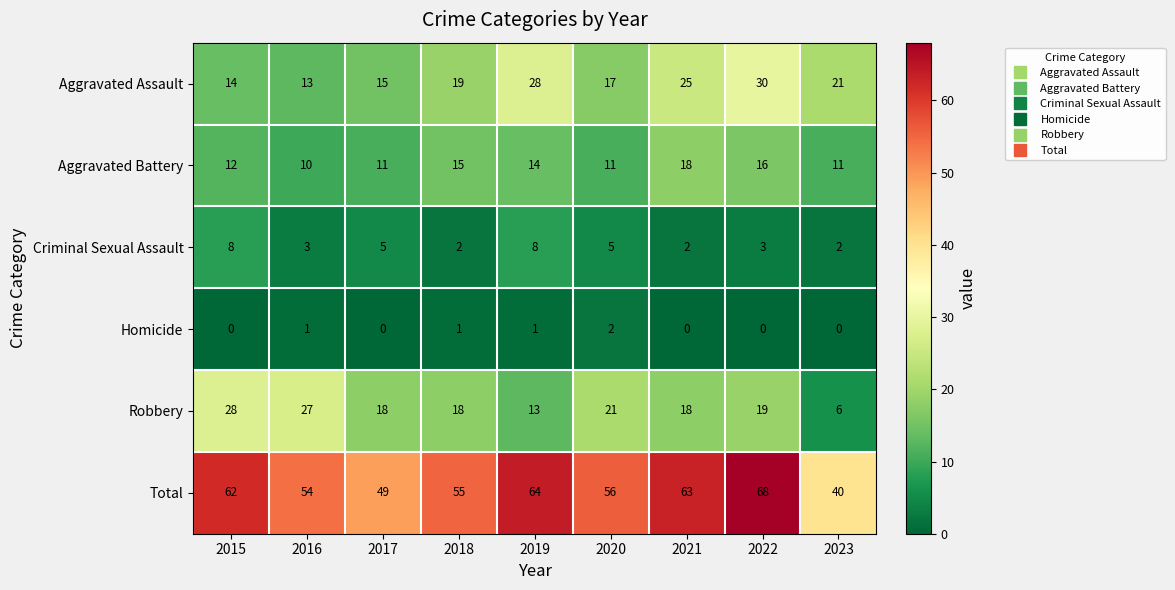

Where is Aggravated Battery nearest to the value 14?

2019